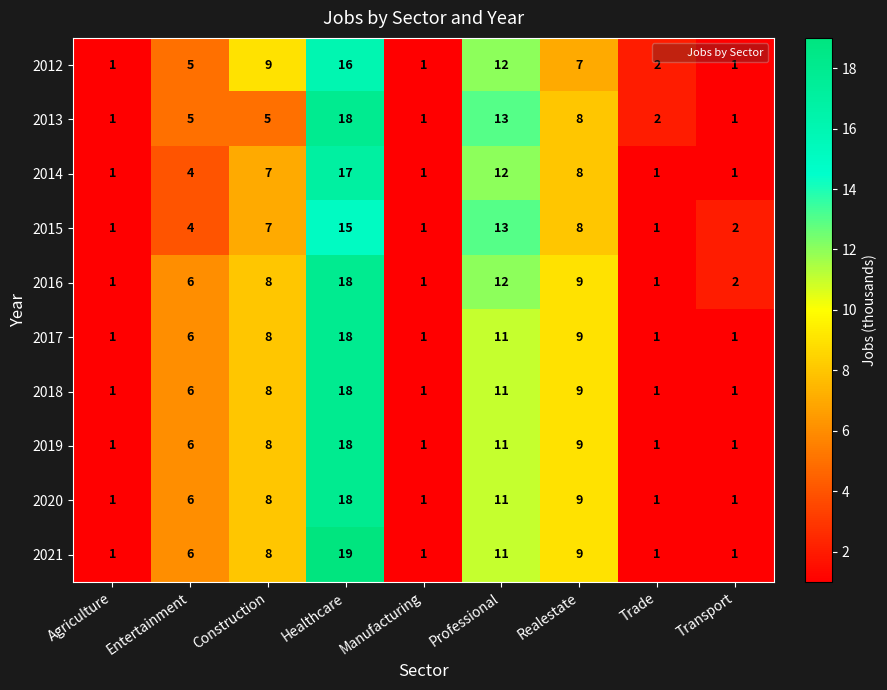

Which series has the largest range (max minus min)?

2021